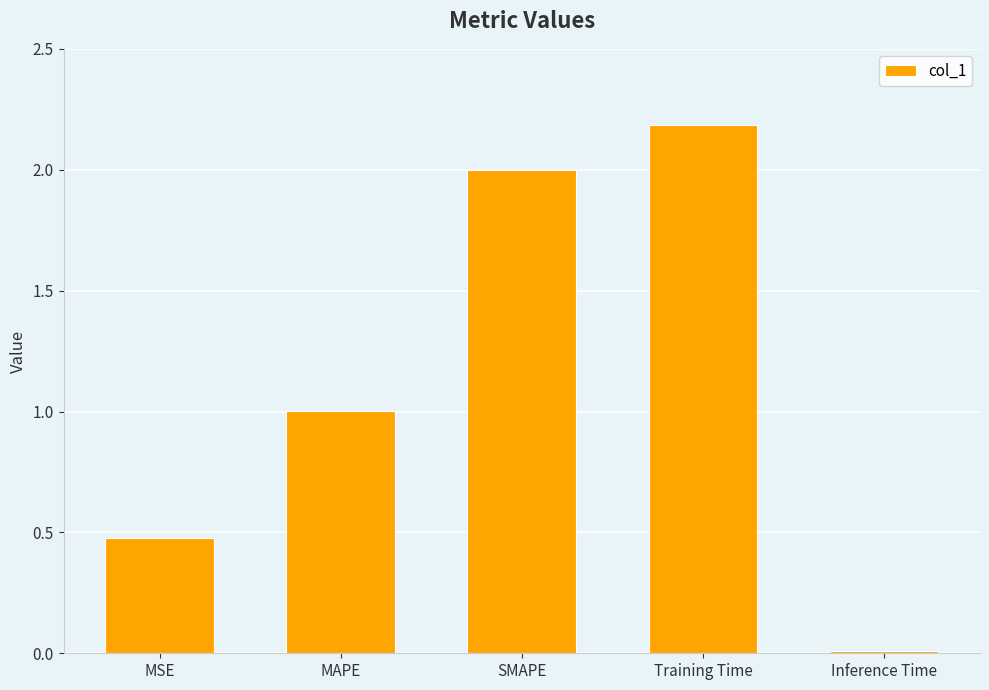

List the labels in order of value, smallest first.

Inference Time, MSE, MAPE, SMAPE, Training Time